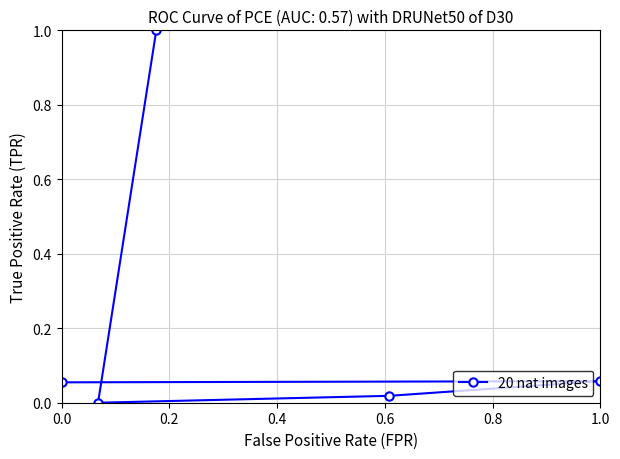

What is the maximum value shown in the chart?

1.0